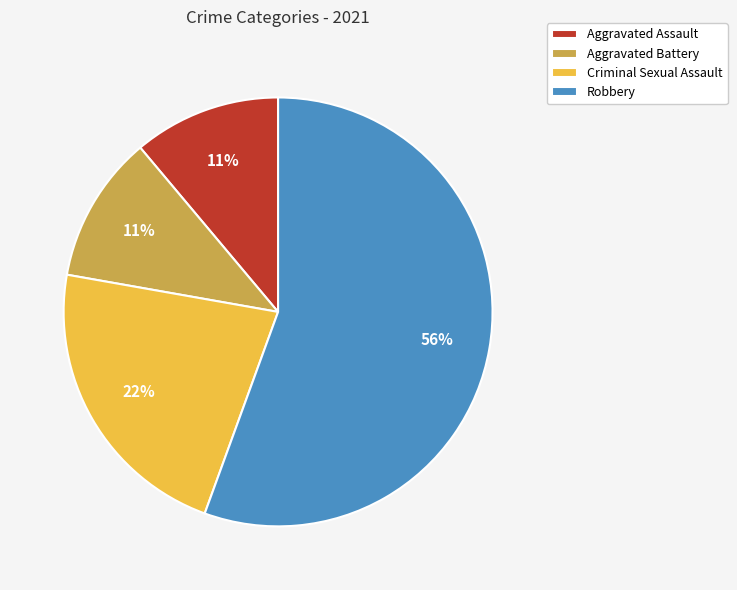

To the nearest percent, what is the average slice percentage?

25%